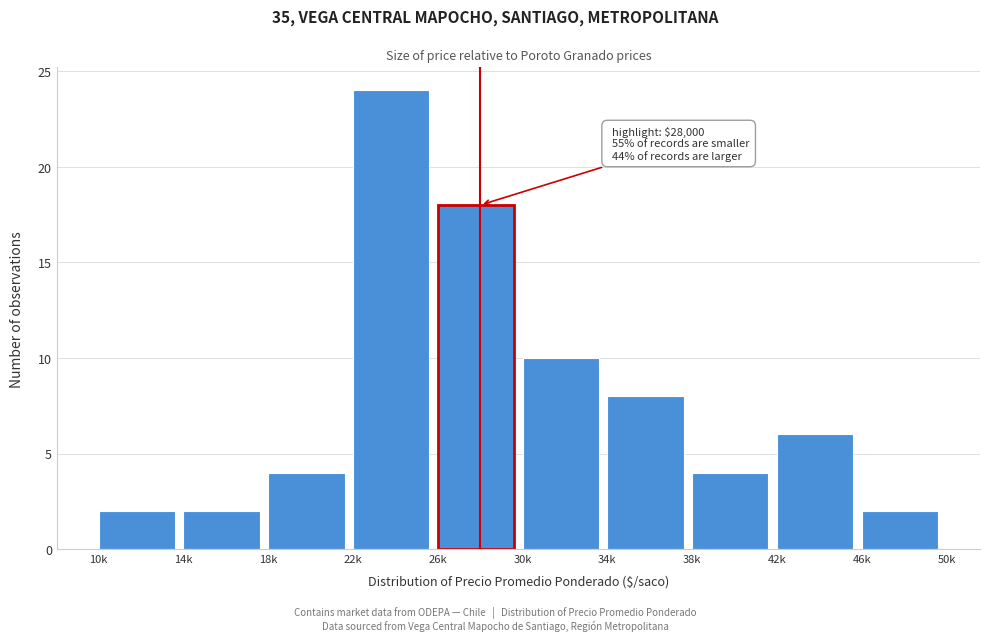

Reading left to right, what are all the values shown in this chart?

10k=2	14k=2	18k=4	22k=24	26k=18	30k=10	34k=8	38k=4	42k=6	46k=2